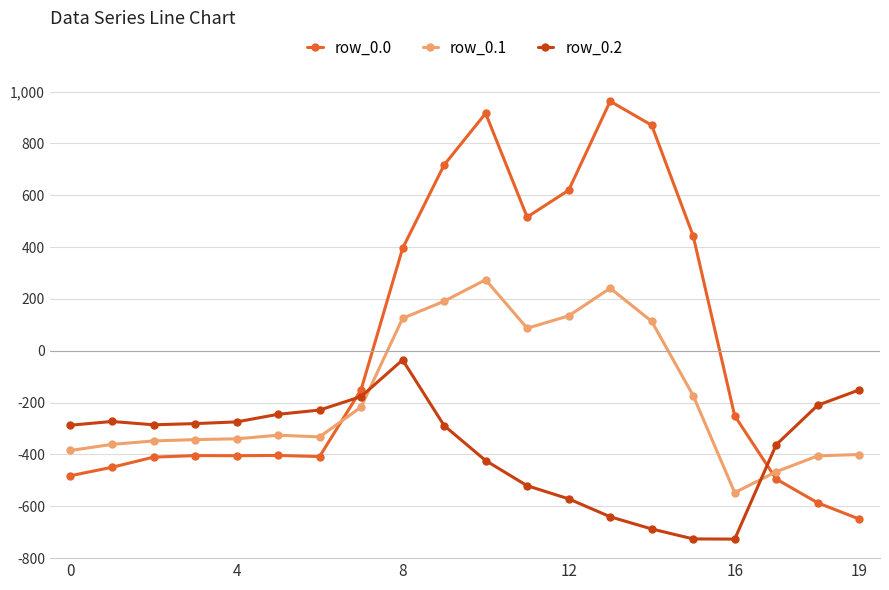

Which series has the largest total across all categories?

row_0.0